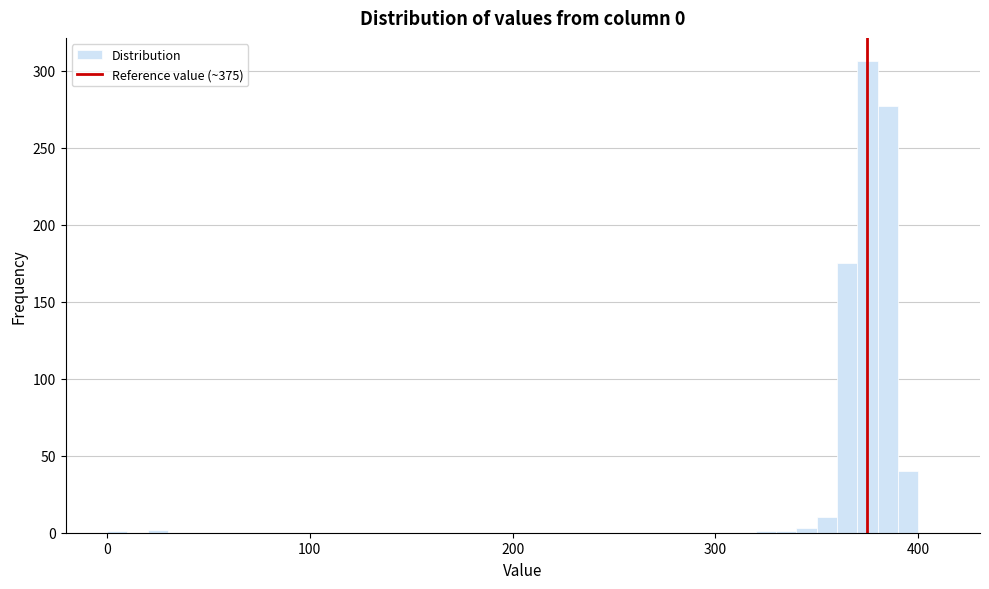

Around what value on the x-axis is the tallest bar? Give the approximate position of its centre, as read against the axis.

380